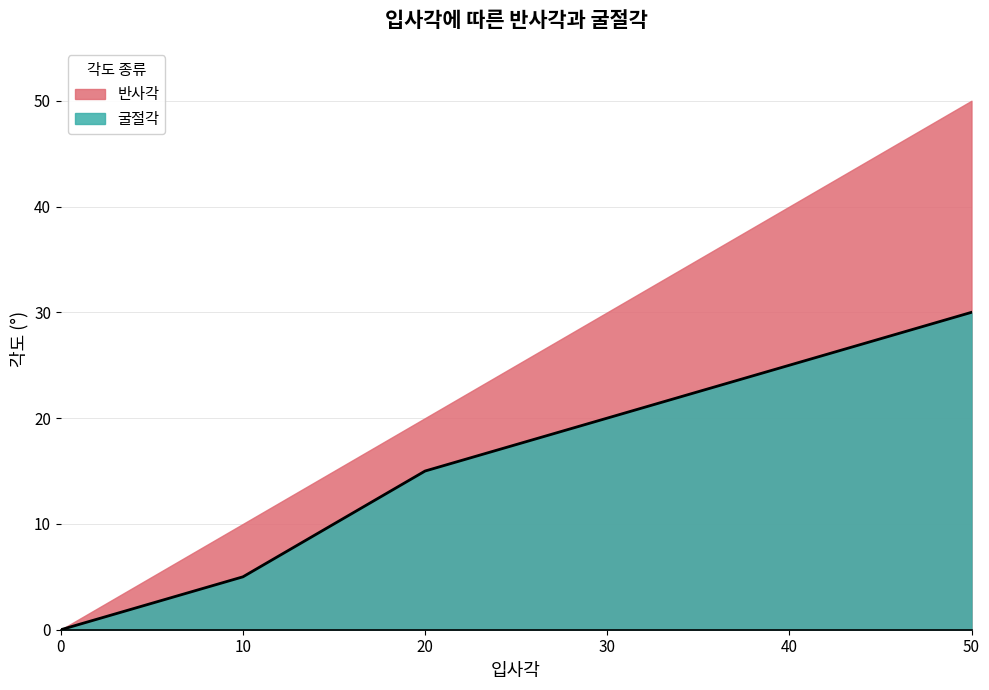

Is the value of 반사각 at 50 greater than the value of 굴절각 at 50?

Yes